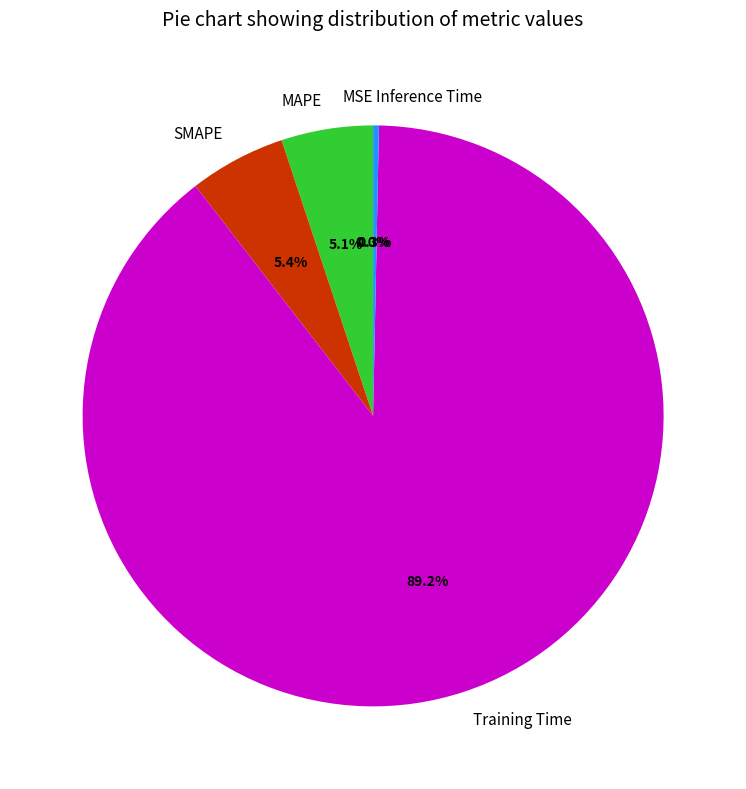

What is the largest slice in the pie chart?

Training Time